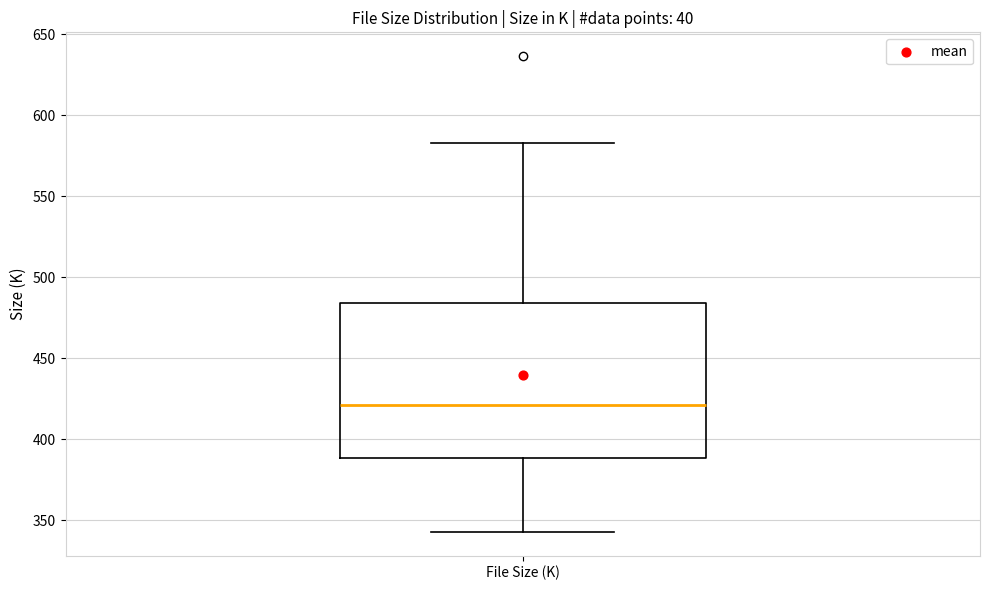

Transcribe this box plot: give where the median line is, the range the box spans, and where the two whiskers end, as read against the y-axis. The values are not printed on the chart, so give them approximately, as read against the axis.

median 420, box 390 to 485, whiskers 345 to 585